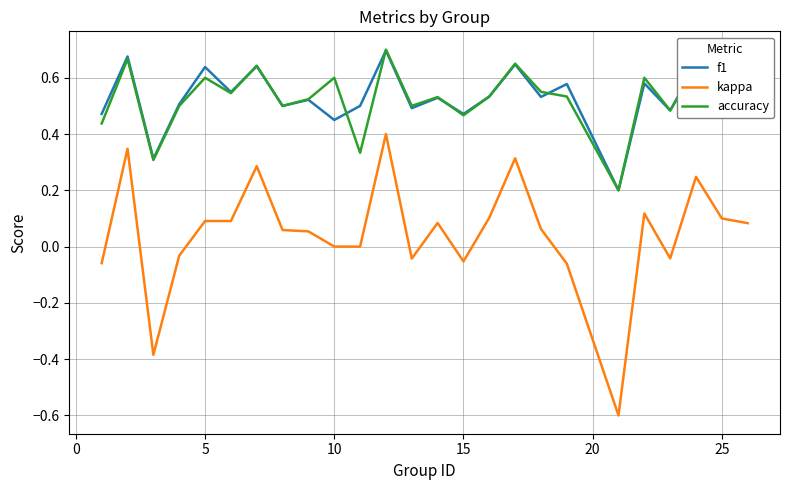

True or false: kappa and accuracy intersect in this chart.

False